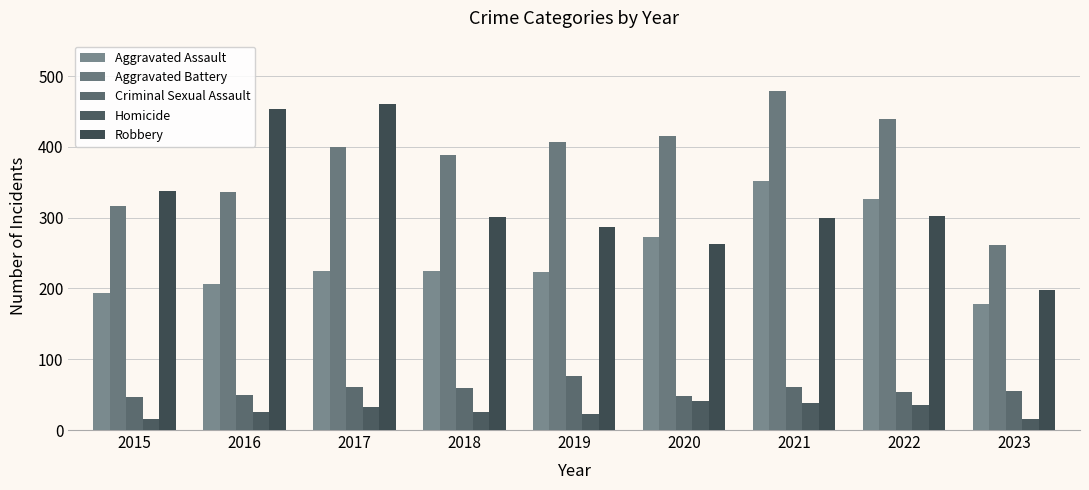

What is the total value across all series at 2016?

1072